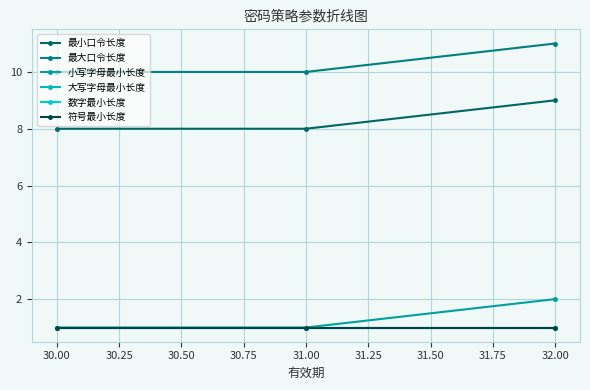

Is this an area chart (filled region under the line)?

No